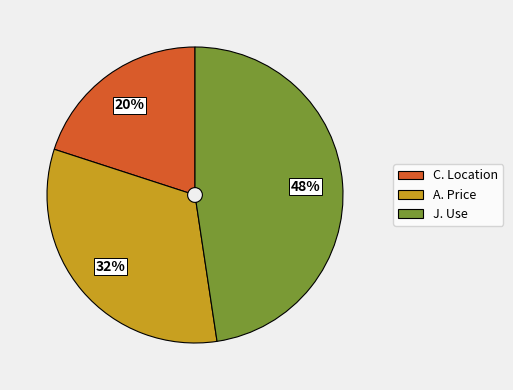

Does any single category account for the majority?

No